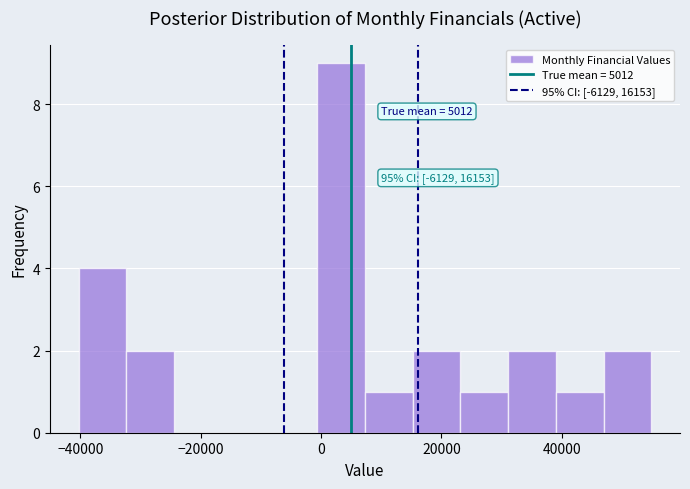

Around what value on the x-axis is the tallest bar? Give the approximate position of its centre, as read against the axis.

4000